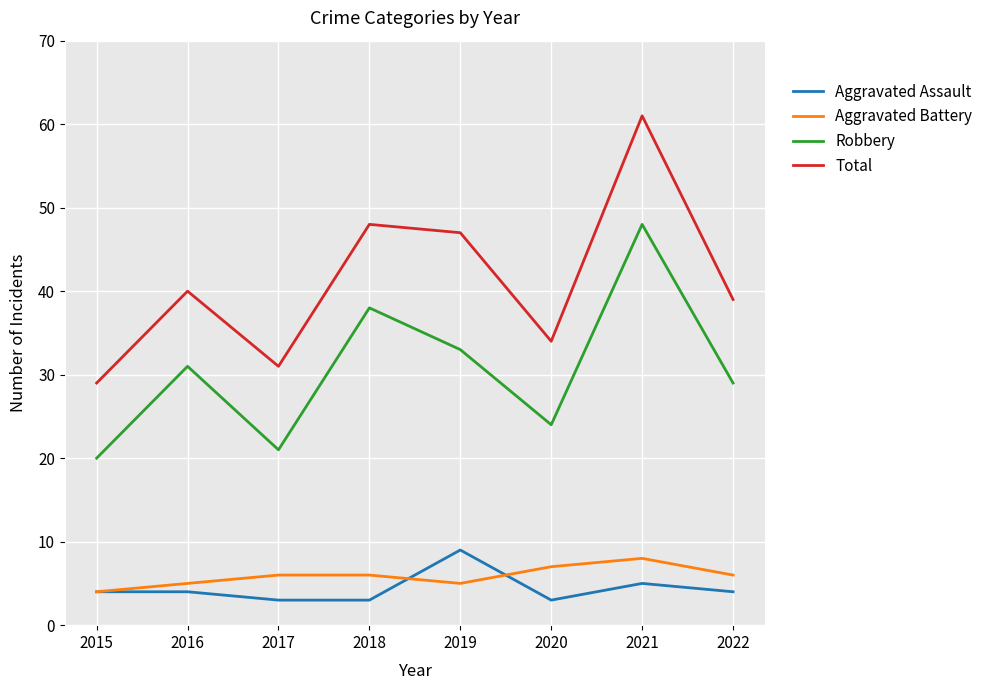

What are all the series names shown in the legend?

Aggravated Assault, Aggravated Battery, Robbery, Total